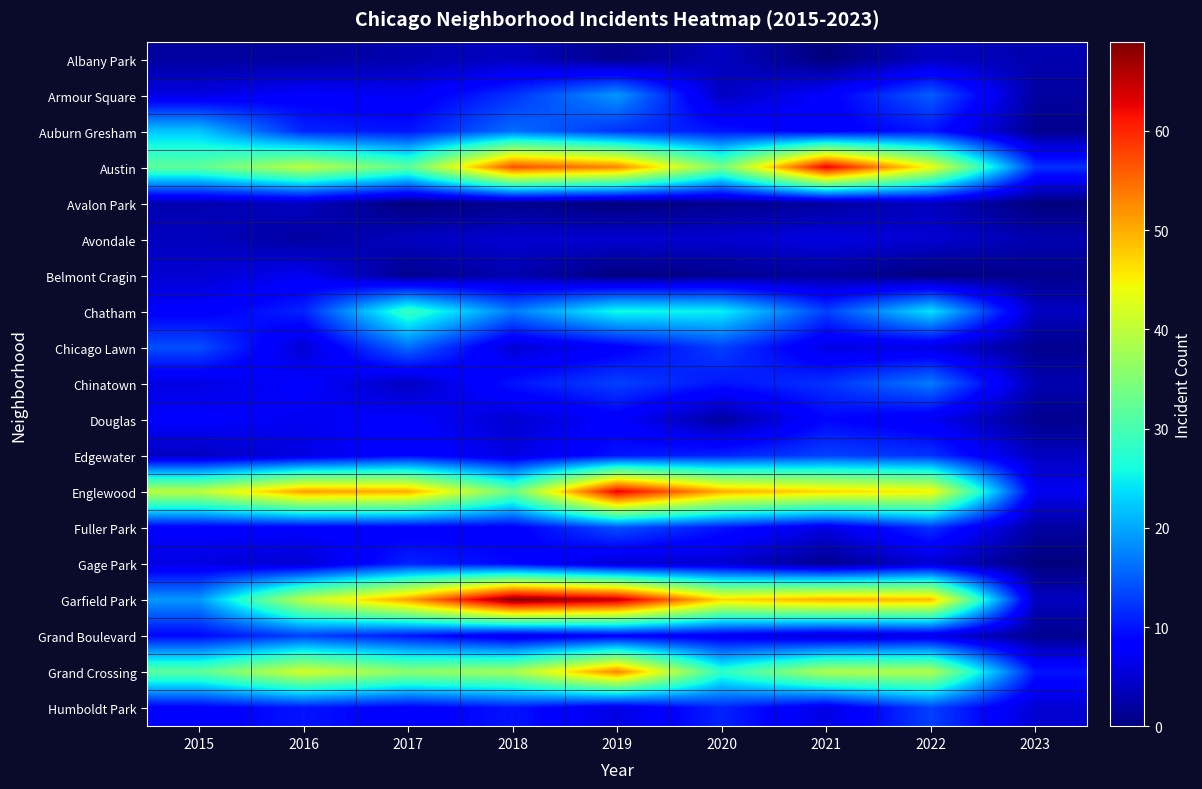

What is the total value across all series at 2018?

314